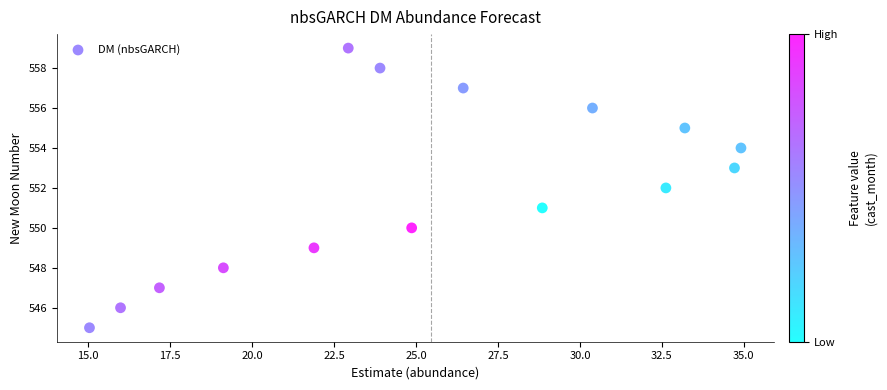

What is the range of Y values (max minus min)?

14